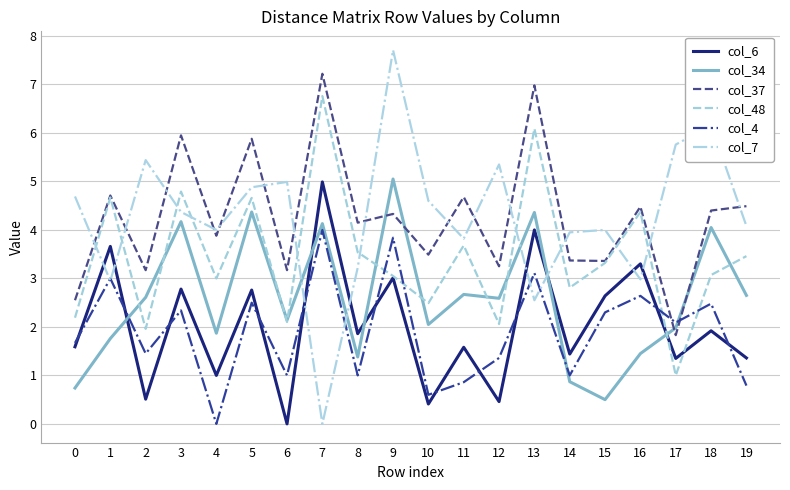

Does the chart have visible grid lines?

Yes